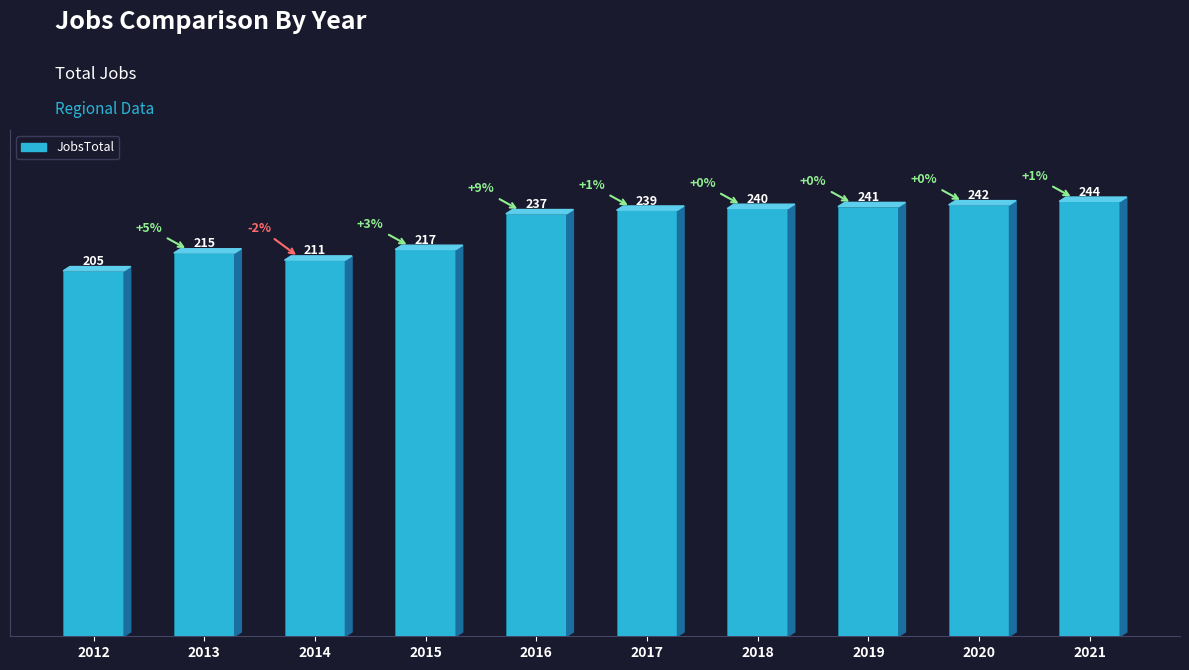

Read the value at 2012.

205